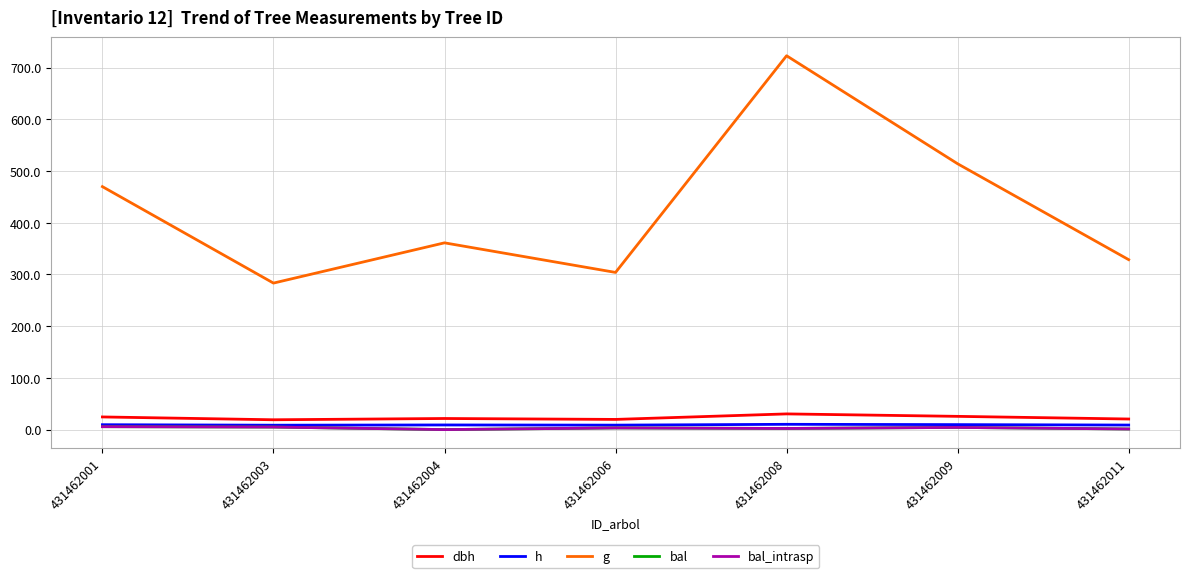

List the series in order of their peak value, highest first.

g, dbh, h, bal, bal_intrasp